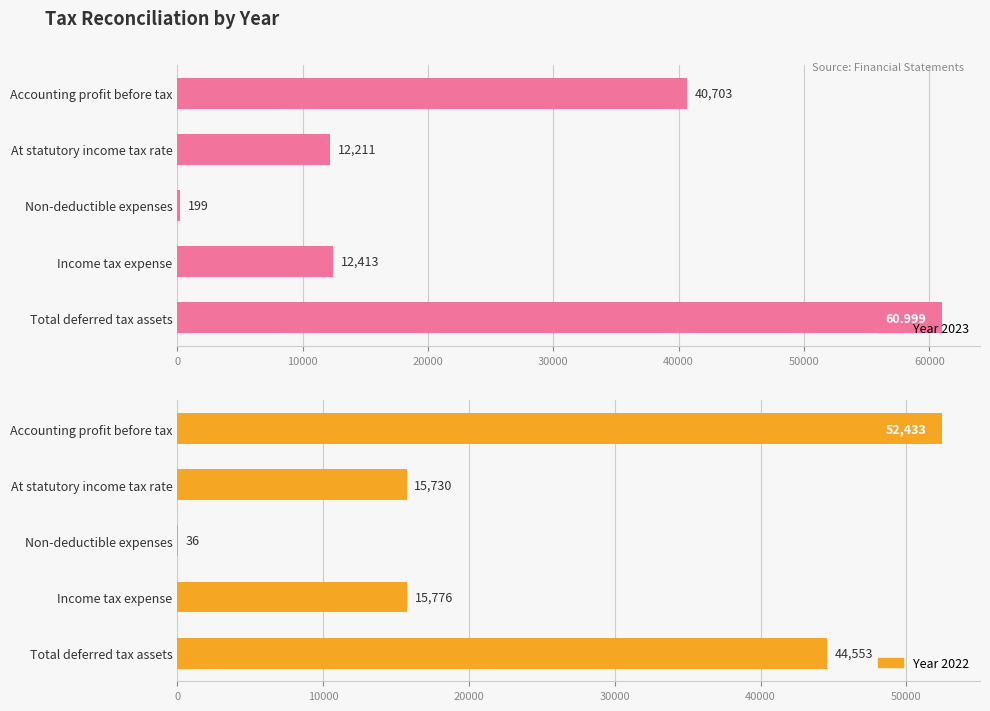

Are the bars horizontal?

Yes